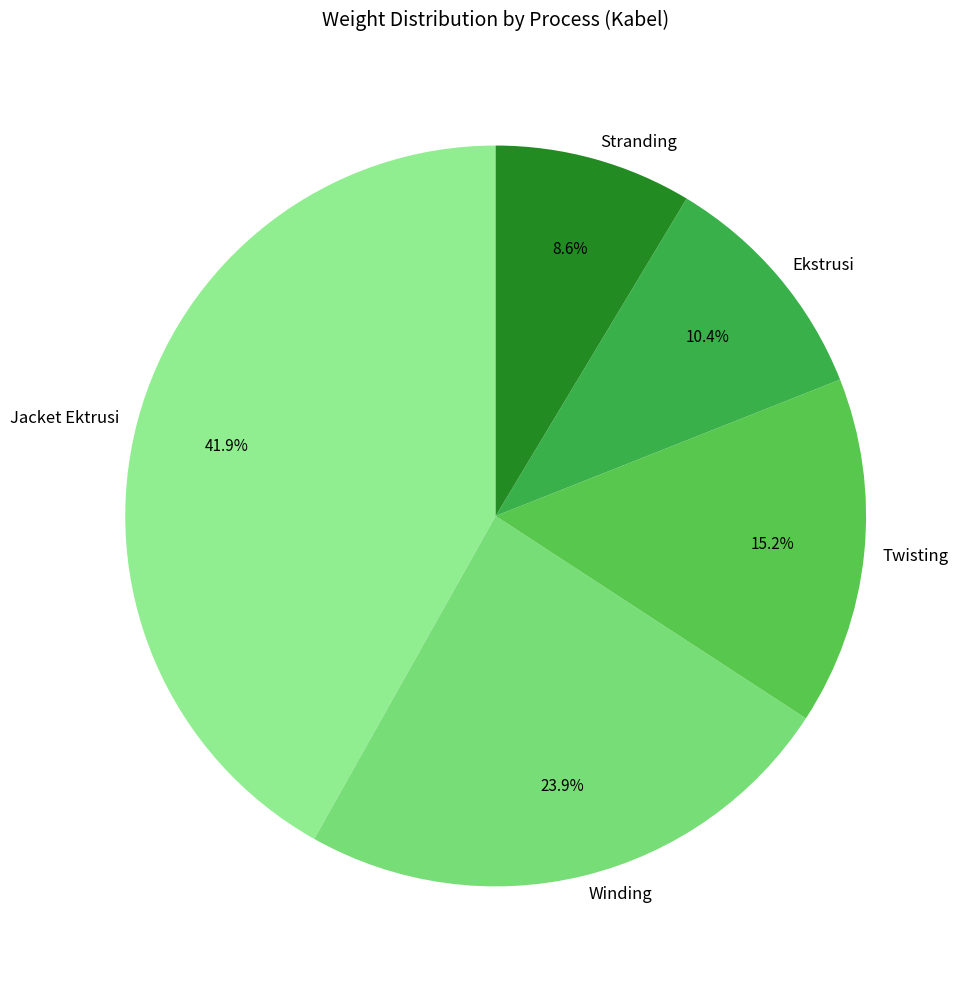

How many slices are in this pie chart?

5